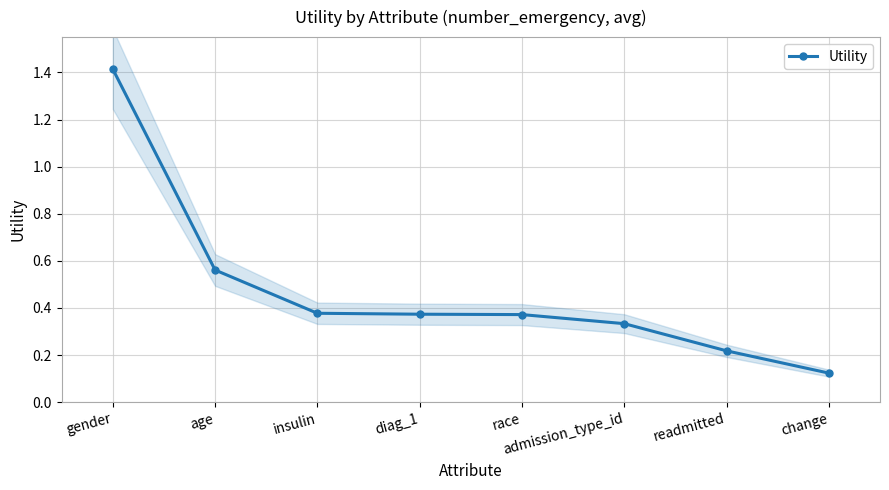

What is the difference between the maximum and second lowest values?

1.2